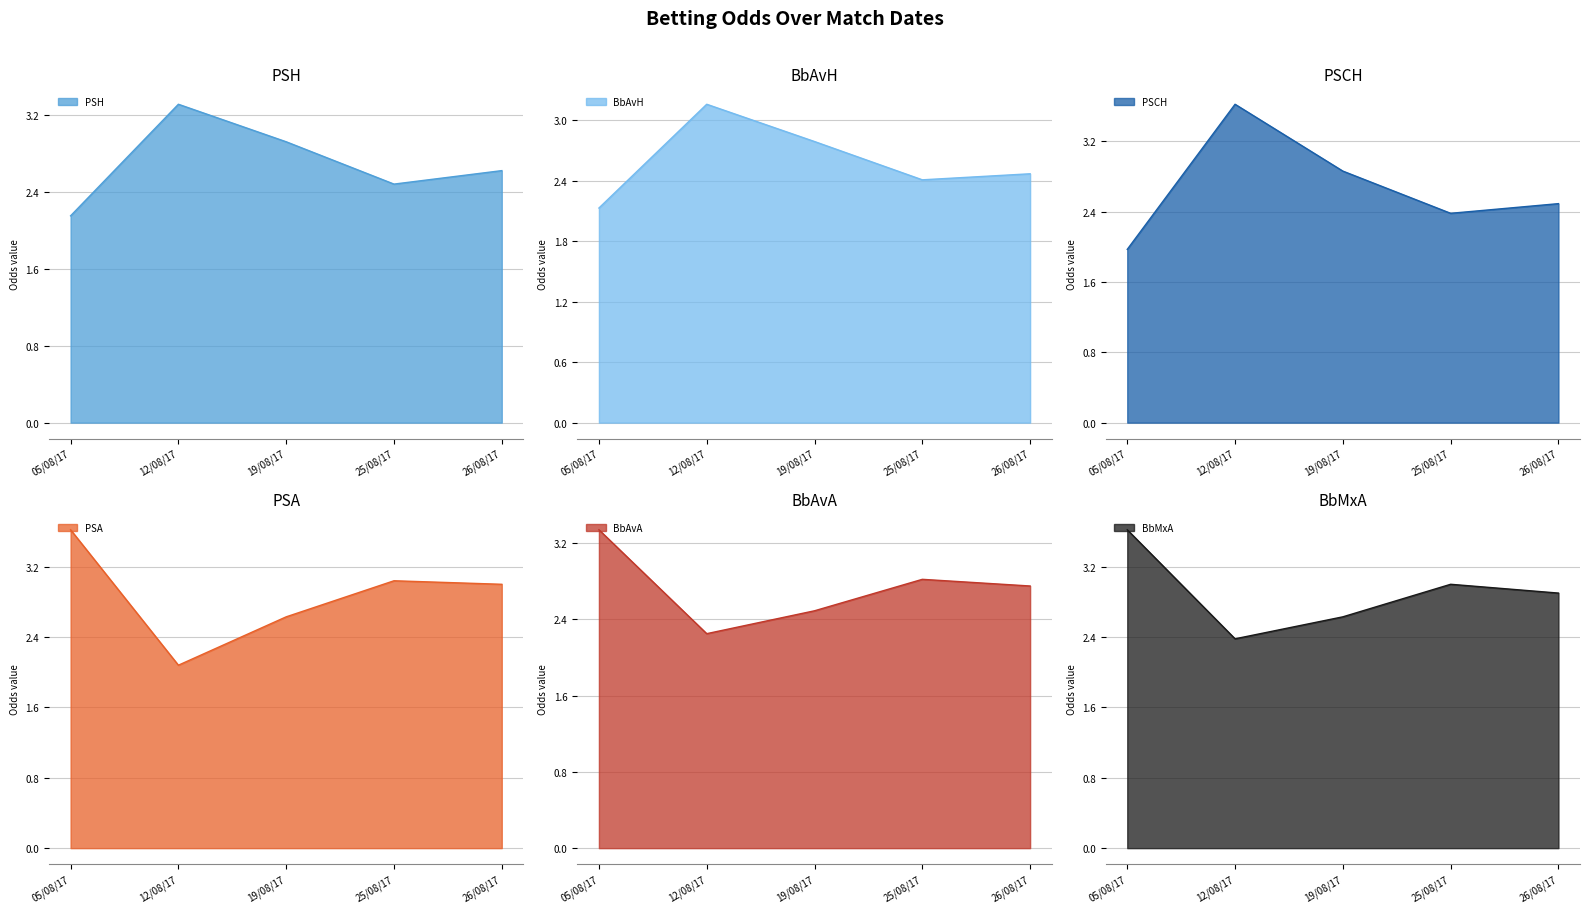

Where does the PSCH series first go above 2?

12/08/17